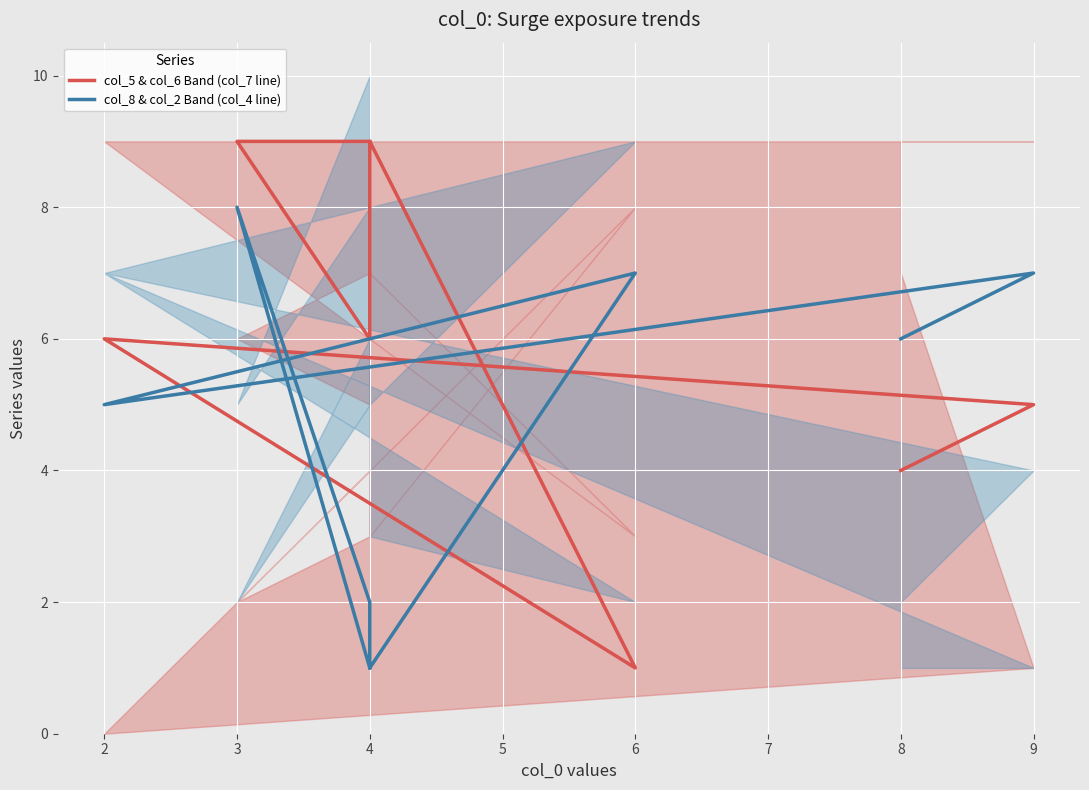

What is the difference between the maximum and minimum values in the col_5 & col_6 Band (col_7 line) series?

8